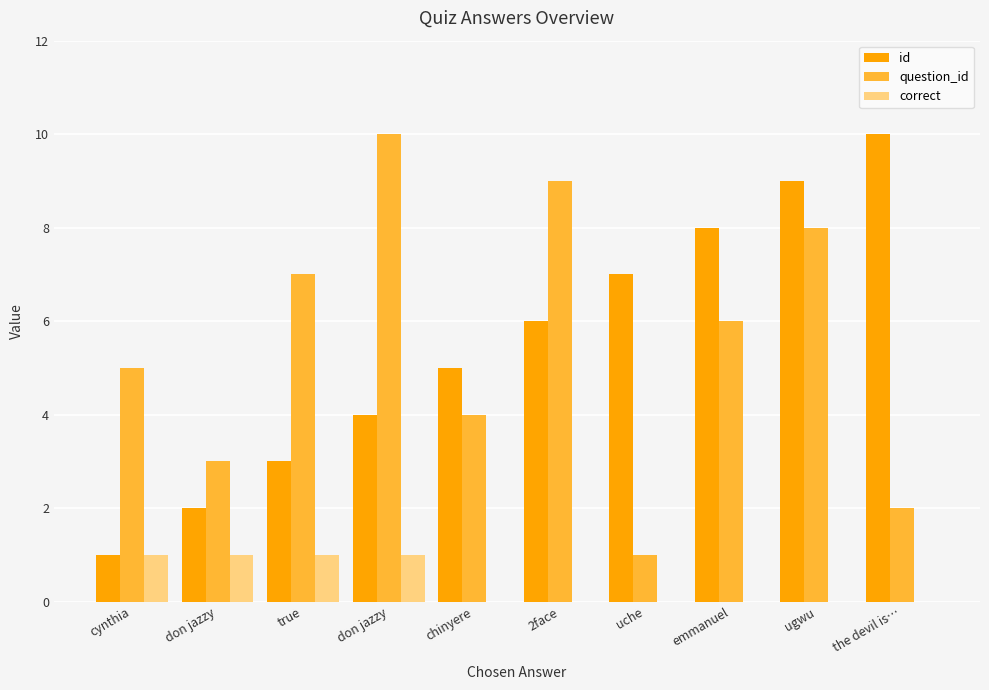

Are the bars grouped side by side (vs. stacked)?

Yes